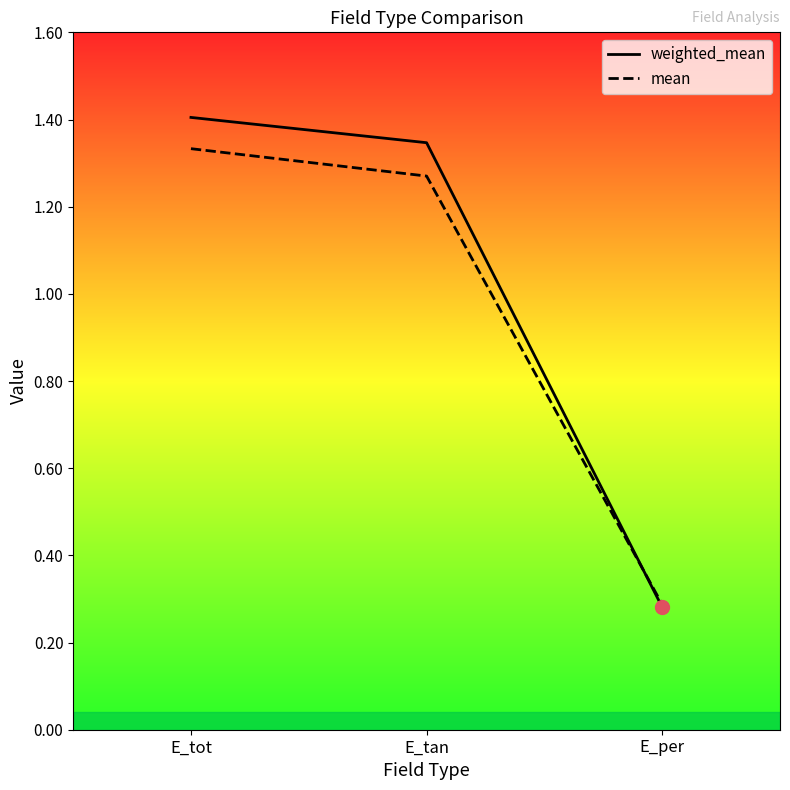

Which series has the largest total across all categories?

weighted_mean